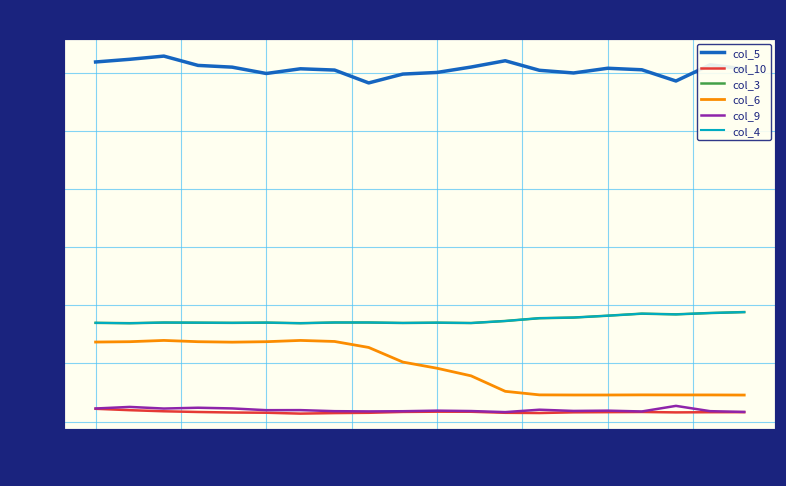

Does the chart have visible grid lines?

Yes